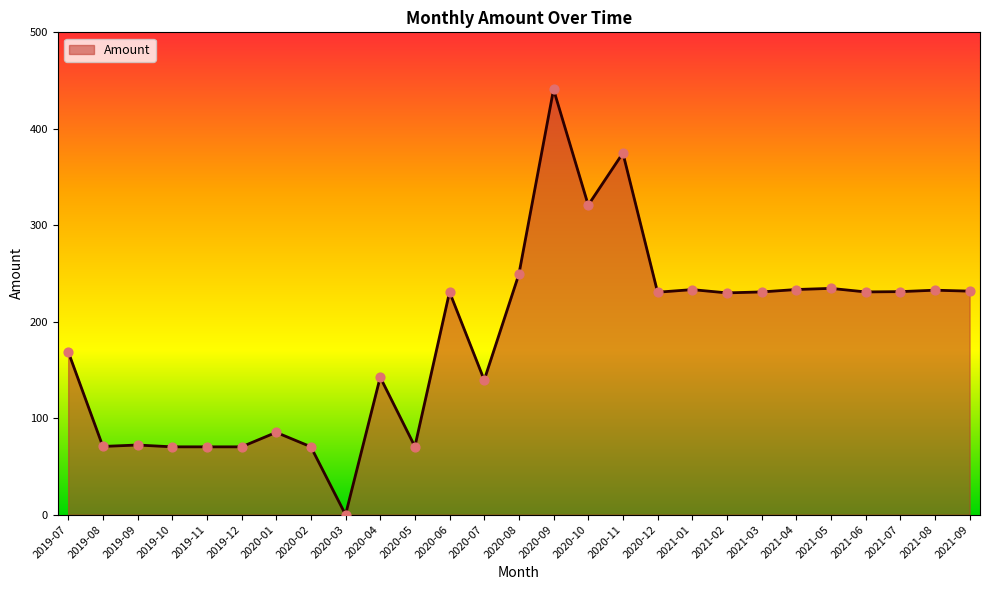

What is the change in value from 2019-10 to 2020-10?

+250.6